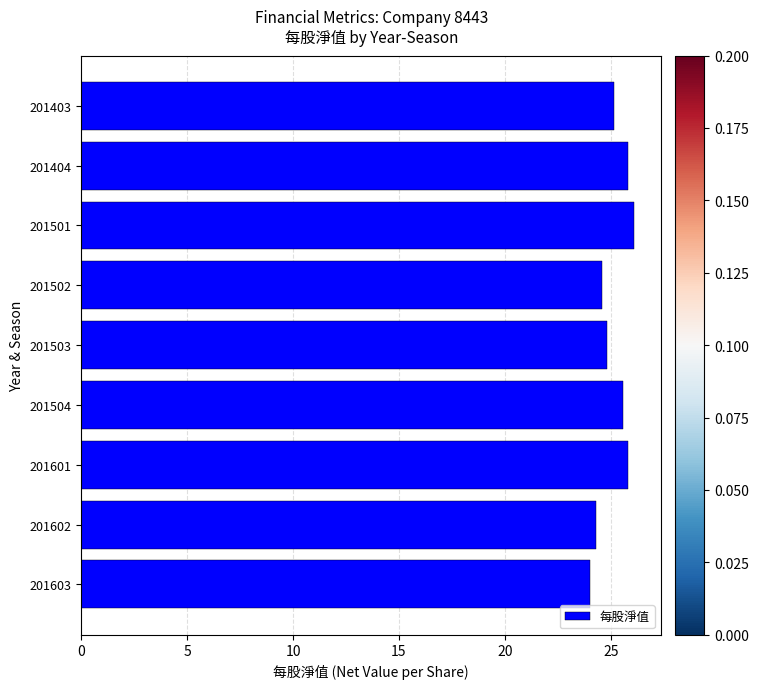

True or false: the data shows 25.2 at 201403.

True